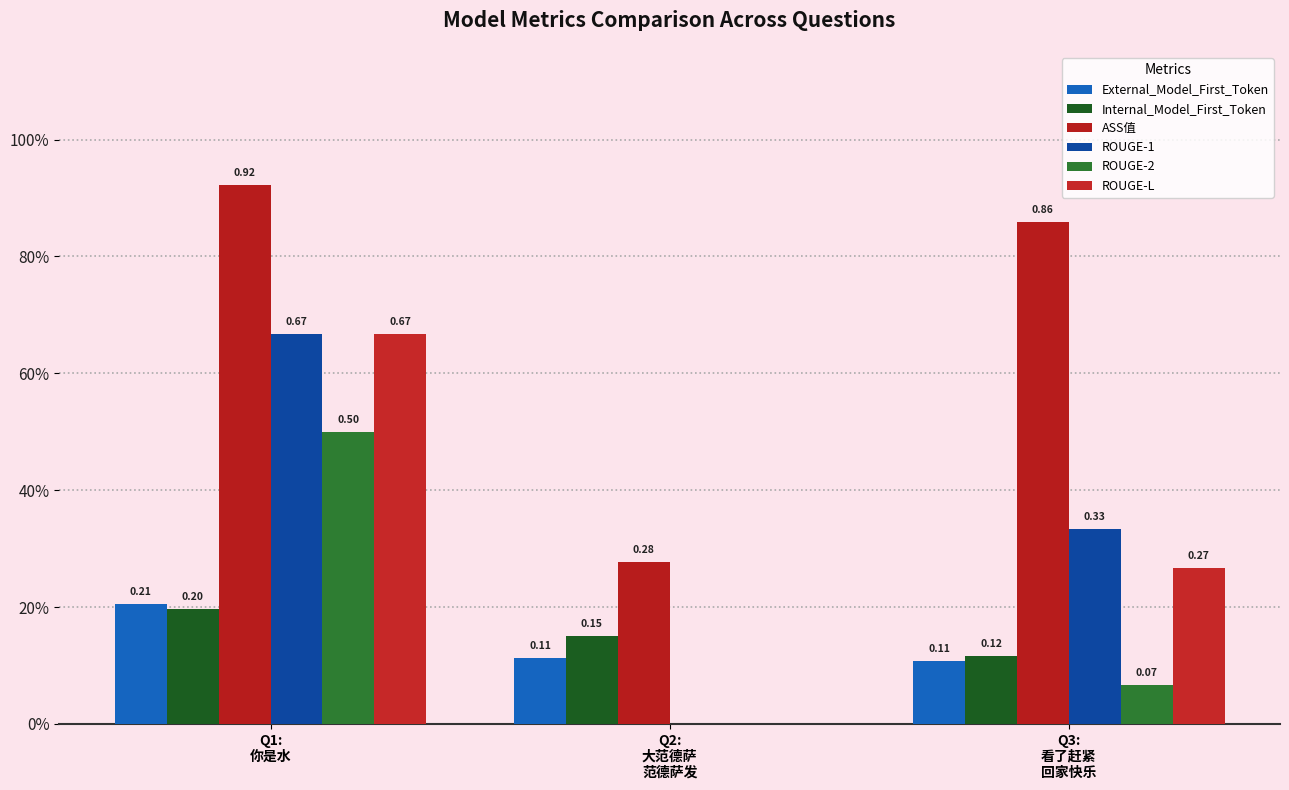

The value of ROUGE-1 at Q3:
看了赶紧
回家快乐 is 0.3. True or false?

True